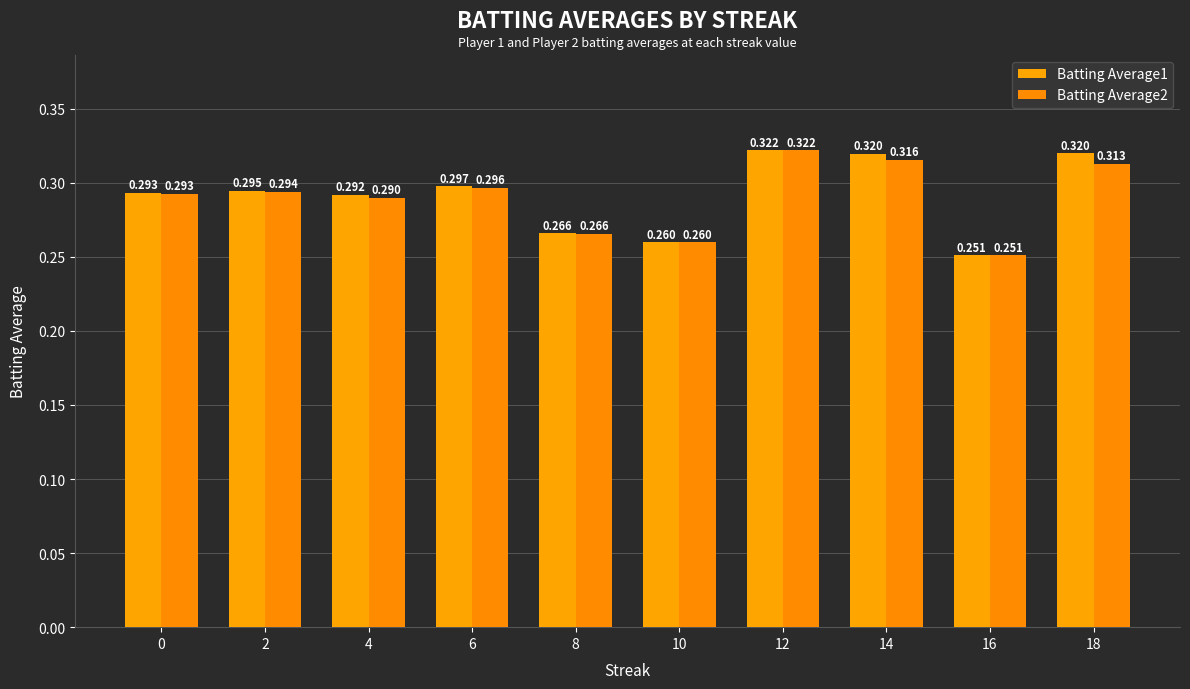

Reading left to right, extract all data points from this chart.

Batting Average1: 0.3	0.3	0.3	0.3	0.3	0.3	0.3	0.3	0.3	0.3
Batting Average2: 0.3	0.3	0.3	0.3	0.3	0.3	0.3	0.3	0.3	0.3